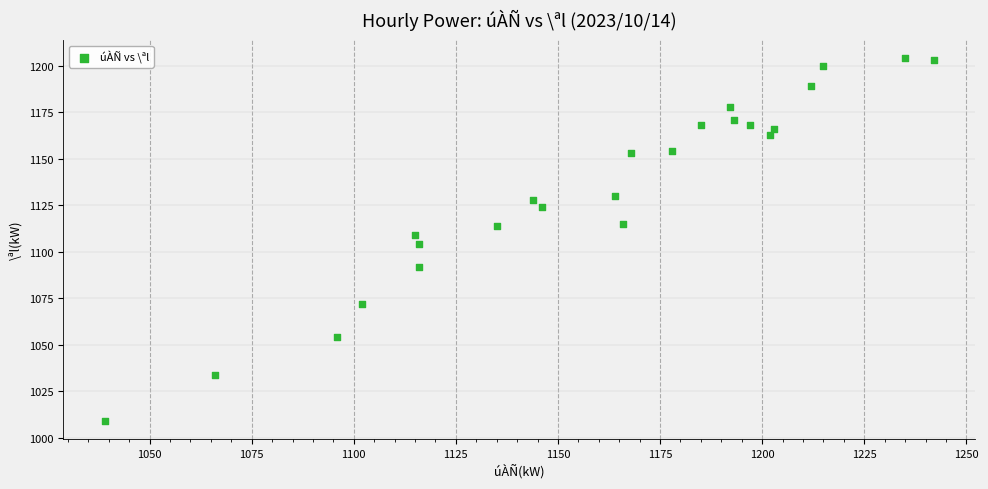

What is the range of X values (max minus min)?

203